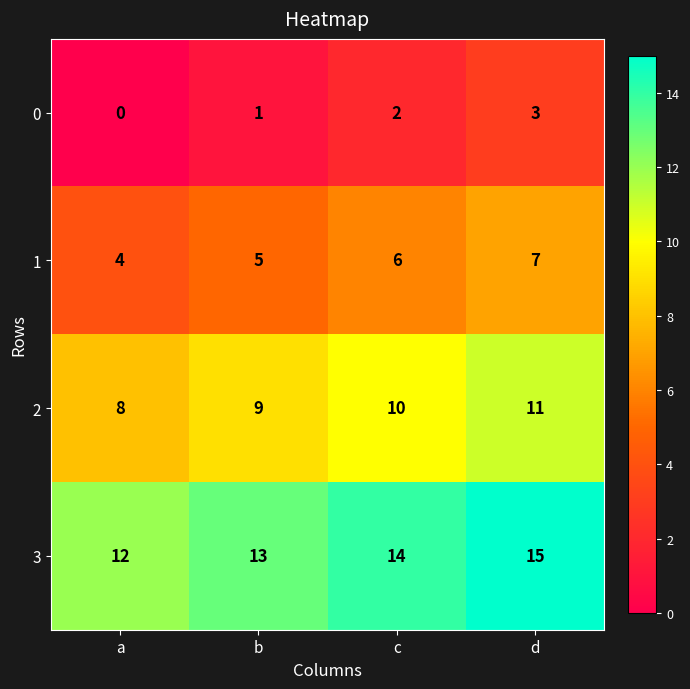

Reading left to right, extract all data points from this chart.

0: a=0	b=1	c=2	d=3
1: a=4	b=5	c=6	d=7
2: a=8	b=9	c=10	d=11
3: a=12	b=13	c=14	d=15